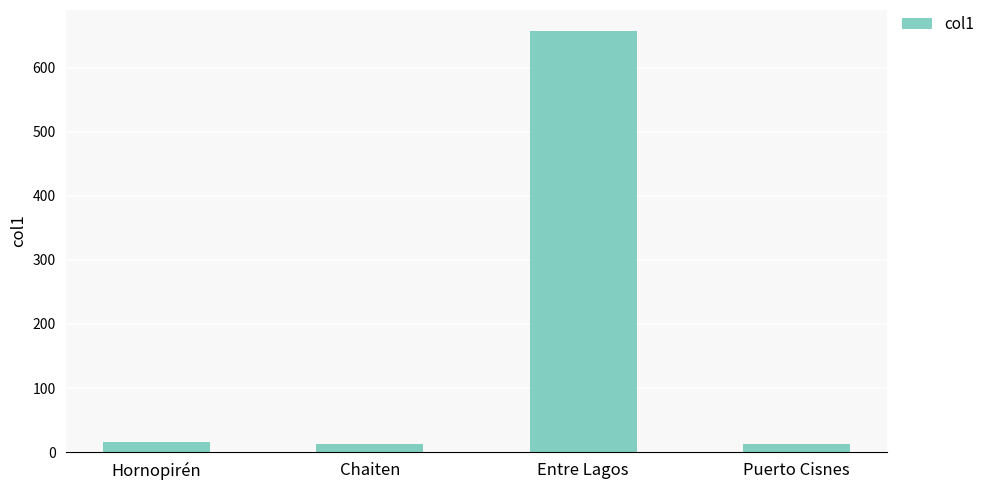

True or false: the data shows 657 at Entre Lagos.

True